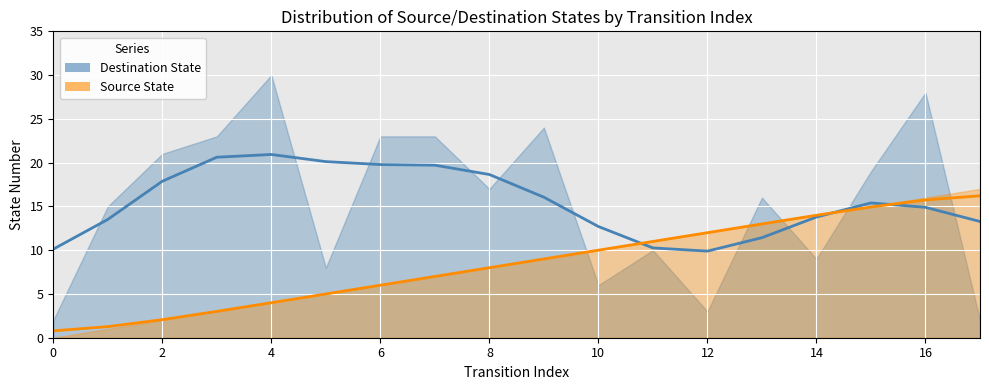

Reading right to left, extract all data points from this chart.

17=16.2	16=15.7	15=14.9	14=14.0	13=13.0	12=12.0	11=11.0	10=10.0	9=9.0	8=8.0	7=7.0	6=6.0	5=5.0	4=4.0	3=3.0	2=2.1	1=1.3	0=0.8